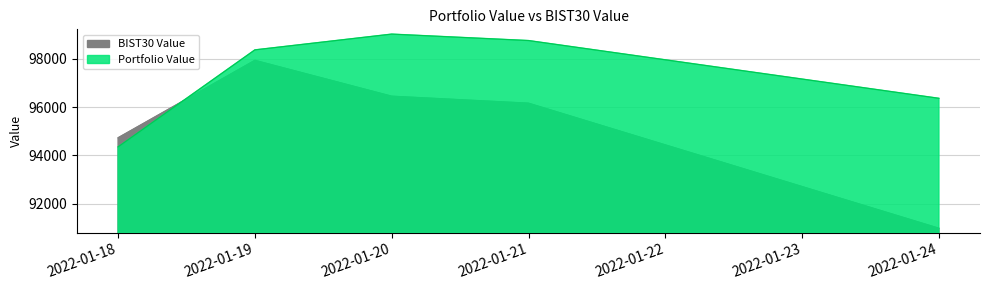

Reading left to right, what are all the values shown in this chart?

Portfolio Value: 94349.6	98376.1	99030.8	98763.4	96365.8
BIST30 Value: 94726.6	97940.8	96452.7	96162.8	90971.6